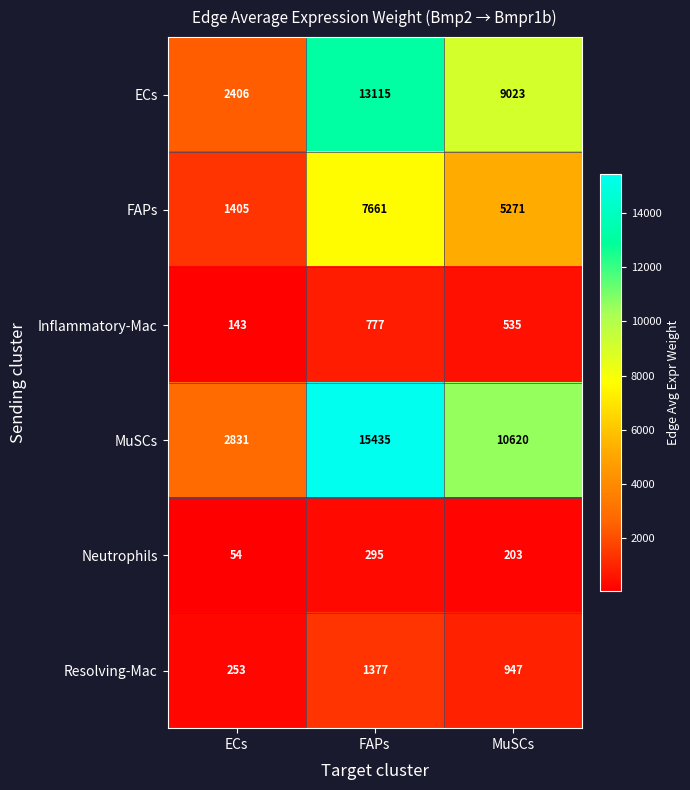

Read the FAPs value at ECs.

1405